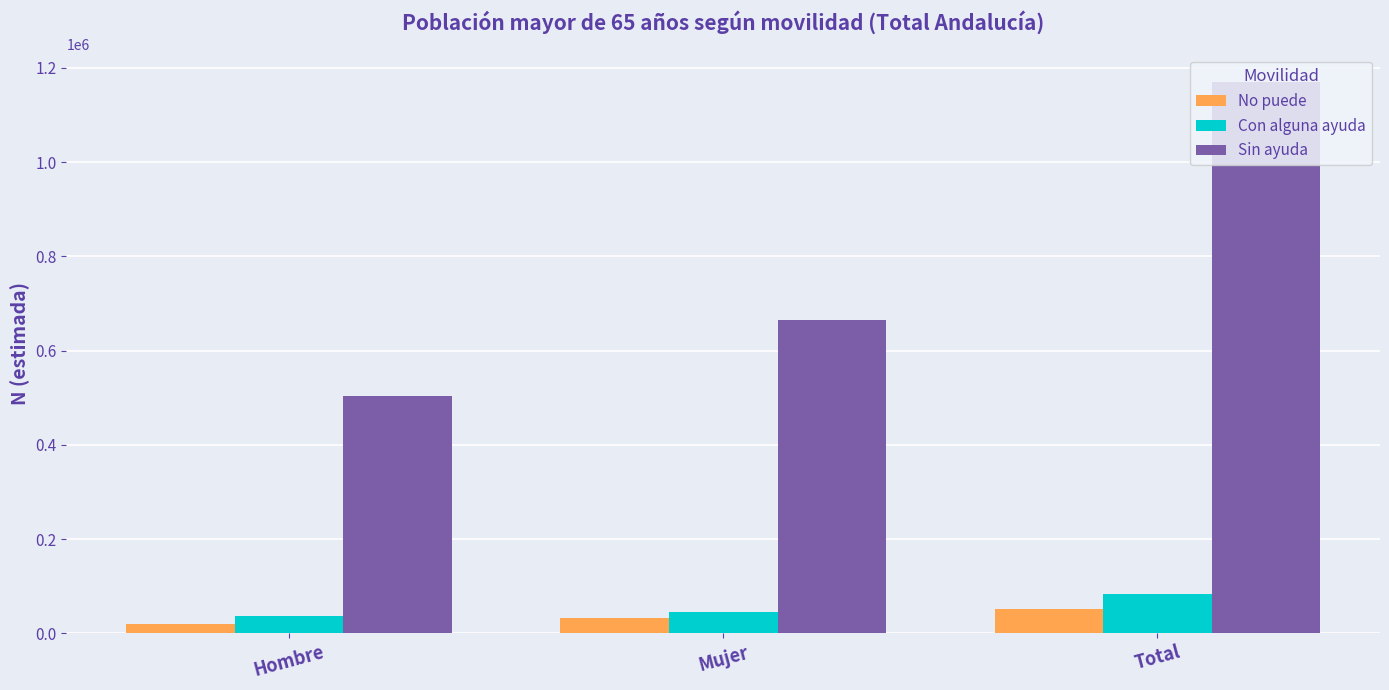

The value of Con alguna ayuda at Hombre is 36462. True or false?

True